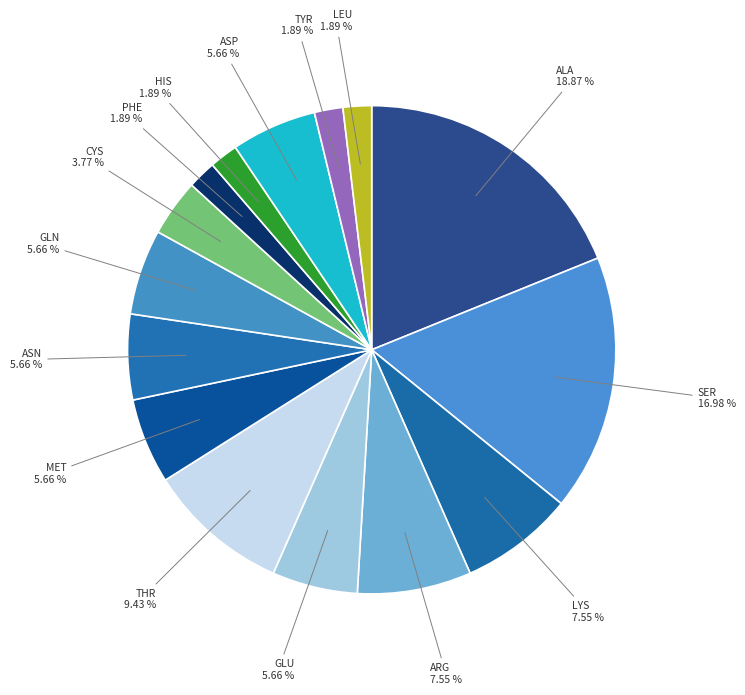

To the nearest percent, what is the difference between the largest and smallest slice percentages?

17%